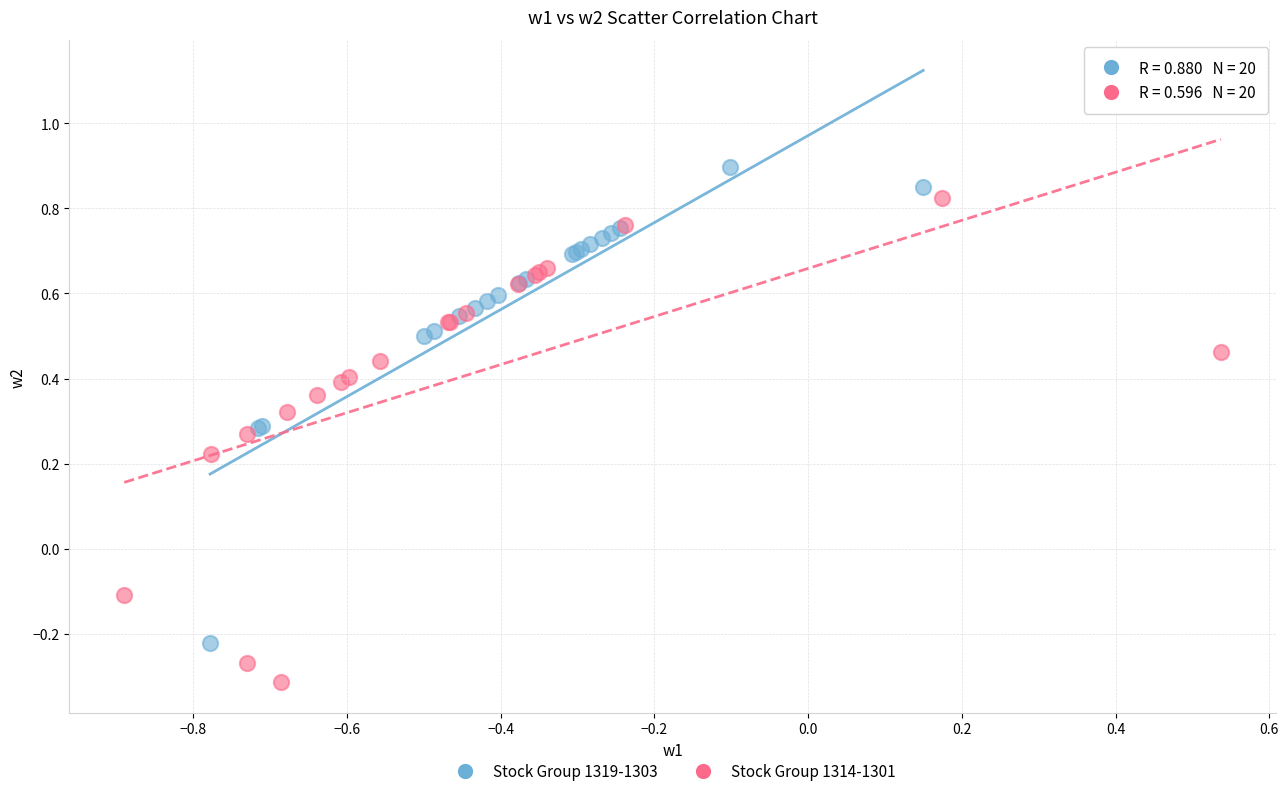

Which series contains the lowest Y value?

Stock Group 1314-1301